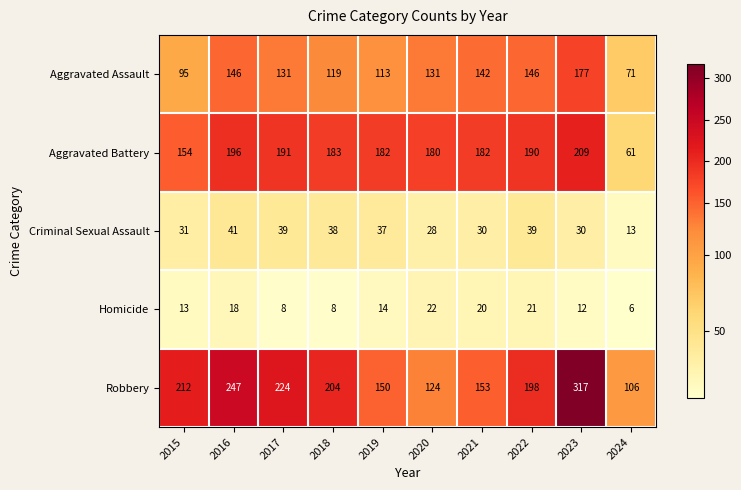

Which label corresponds to the smallest value in the chart?

2024